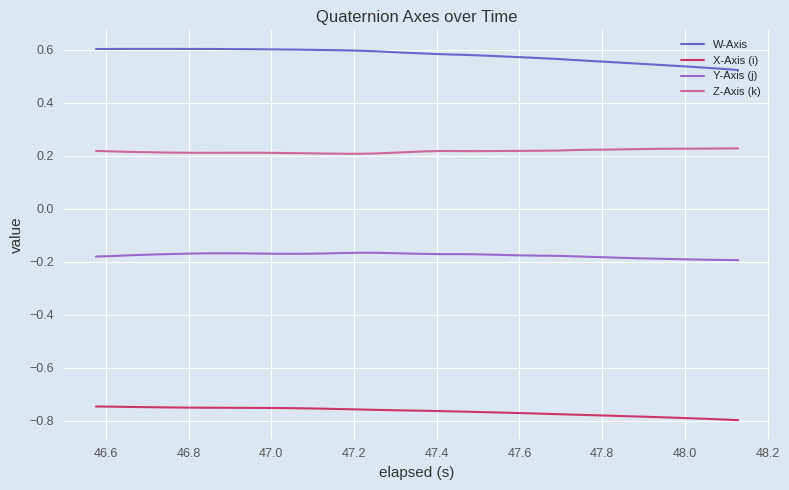

Which series has the largest total across all categories?

W-Axis